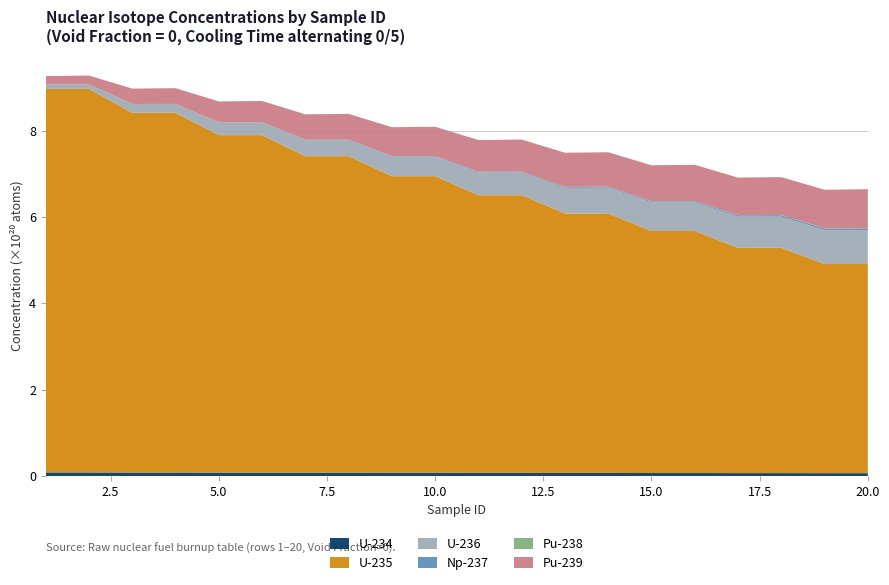

Reading left to right, extract all data points from this chart.

U-234: 8265400000000000000	8265360000000000000	8067120000000000000	8067440000000000000	7875110000000000000	7876190000000000000	7689330000000000000	7691630000000000000	7508650000000000000	7512720000000000000	7330460000000000000	7336950000000000000	7153170000000000000	7162830000000000000	6976320000000000000	6990040000000000000	6799870000000000000	6818600000000000000	6623810000000000000	6648610000000000000
U-235: 888582000000000065536	888584999999999967232	833511000000000032768	833516999999999967232	781864999999999967232	781872000000000000000	733243000000000032768	733251000000000032768	687220000000000000000	687228999999999967232	643299000000000032768	643310000000000065536	601179000000000032768	601190000000000065536	560744000000000000000	560756000000000000000	521936999999999967232	521950000000000000000	484718000000000000000	484731000000000032768
U-236: 10456800000000000000	10457200000000000000	20111600000000000000	20112900000000000000	29068100000000000000	29070800000000000000	37397900000000000000	37402000000000000000	45183300000000000000	45189000000000000000	52522200000000000000	52529500000000000000	59475100000000000000	59484100000000000000	66062000000000000000	66072700000000000000	72294800000000000000	72307100000000000000	78184300000000000000	78198300000000000000
Np-237: 124347000000000000	149496000000000000	343104000000000000	378161000000000000	621351000000000000	664878000000000000	946395000000000000	997671000000000000	1311420000000000000	1370740000000000000	1718210000000000000	1787000000000000000	2166030000000000000	2243980000000000000	2651330000000000000	2738470000000000000	3168540000000000000	3264460000000000000	3710870000000000000	3815220000000000000
Pu-238: 1871500000000000	1982170000000000	10781600000000000	10959400000000000	29297400000000000	29624600000000000	59102100000000000	60026200000000000	101710000000000000	104126000000000000	159291000000000000	164546000000000000	234444000000000000	244247000000000000	329618000000000000	345939000000000000	447037000000000000	472002000000000000	588640000000000000	624431000000000000
Pu-239: 19363300000000000000	20320200000000000000	35545600000000000000	36491900000000000000	48441500000000000000	49376000000000000000	58687500000000000000	59609400000000000000	66847900000000000000	67766500000000000000	73452600000000000000	74381500000000000000	78845500000000000000	79791400000000000000	83222200000000000000	84187400000000000000	86721200000000000000	87706700000000000000	89458100000000000000	90465100000000000000